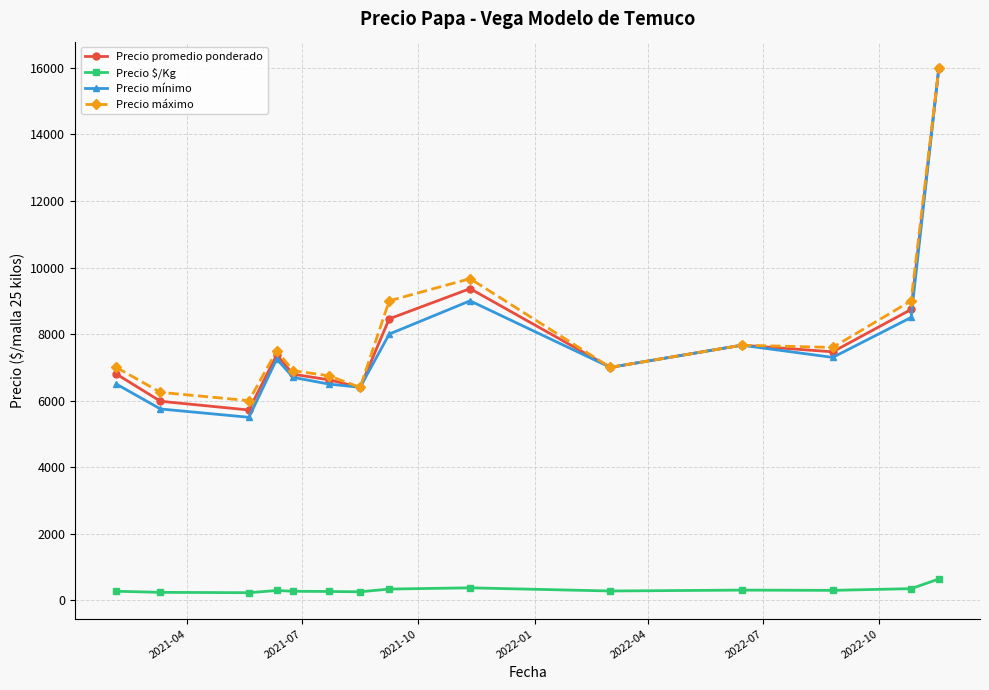

What is the maximum value shown in the chart?

16000.0